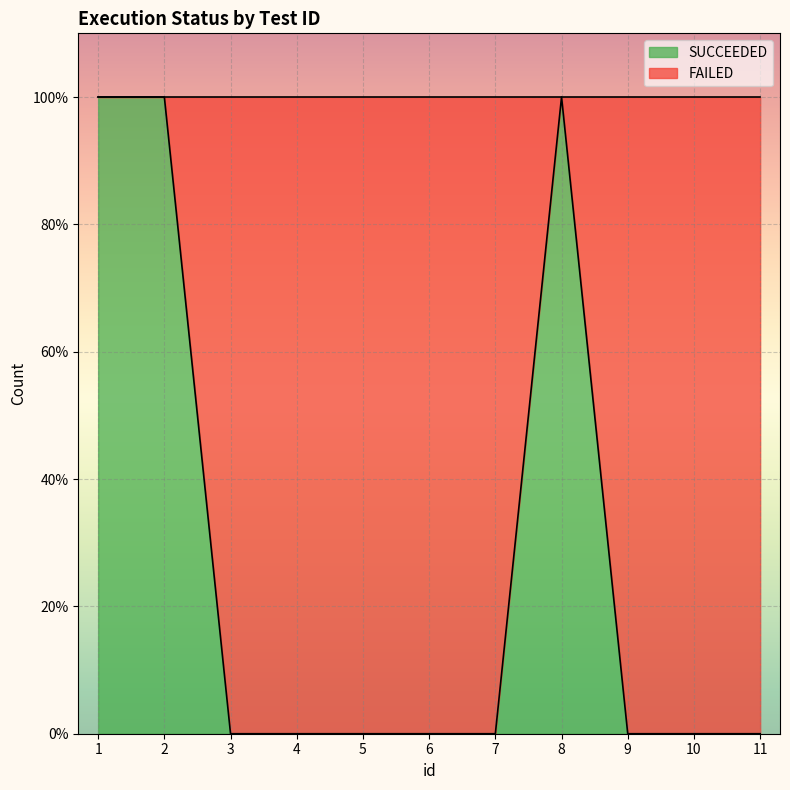

Which label corresponds to the largest value in the chart?

1